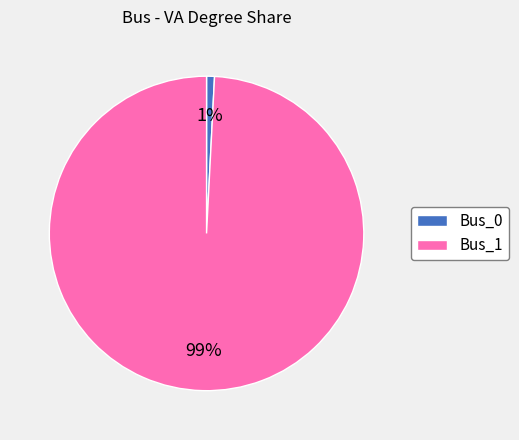

What is the largest slice in the pie chart?

Bus_1